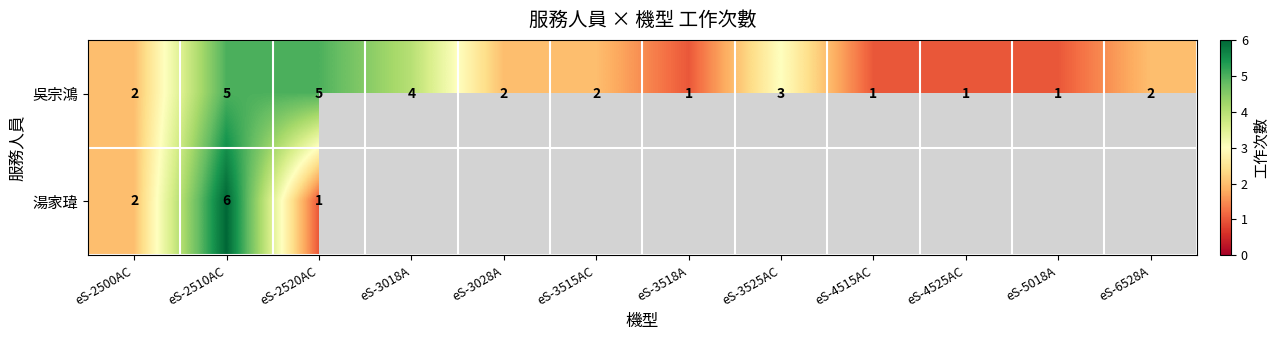

Count the number of categories in the chart.

12